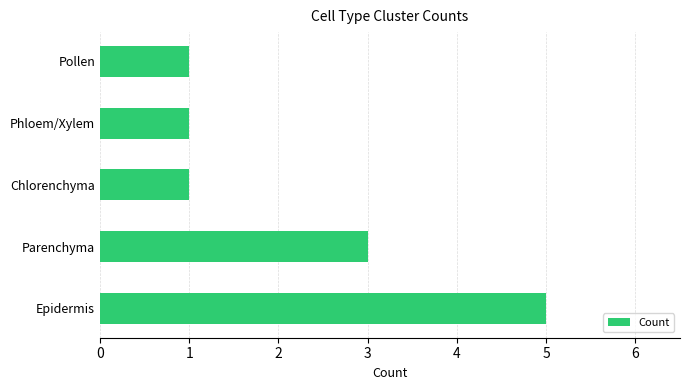

What is the greatest value displayed?

5